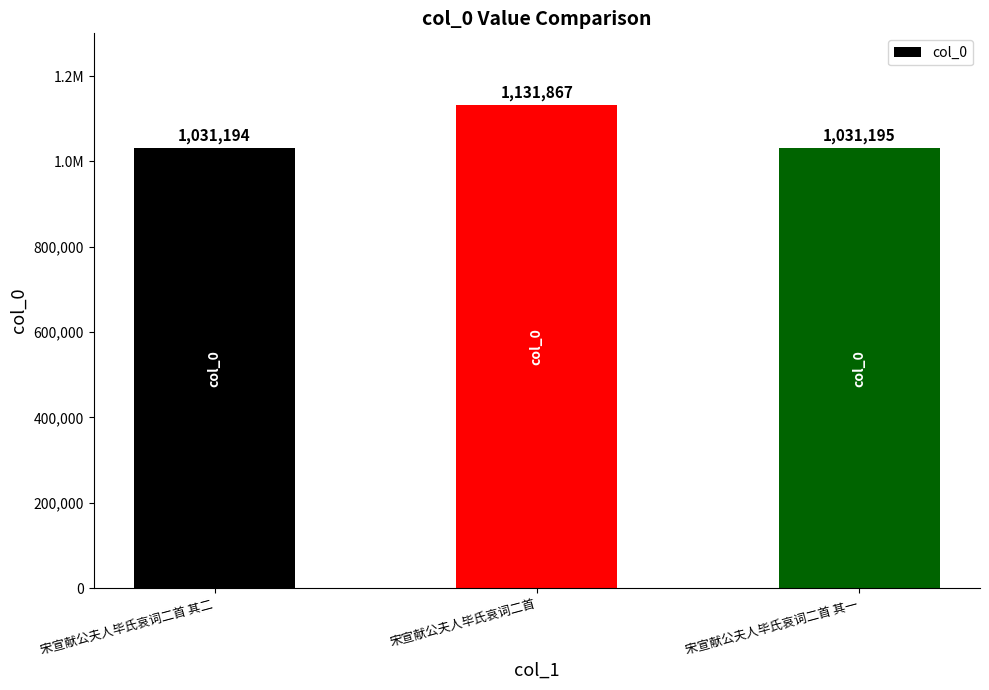

List the labels in order of value, largest first.

宋宣献公夫人毕氏哀词二首, 宋宣献公夫人毕氏哀词二首 其一, 宋宣献公夫人毕氏哀词二首 其二